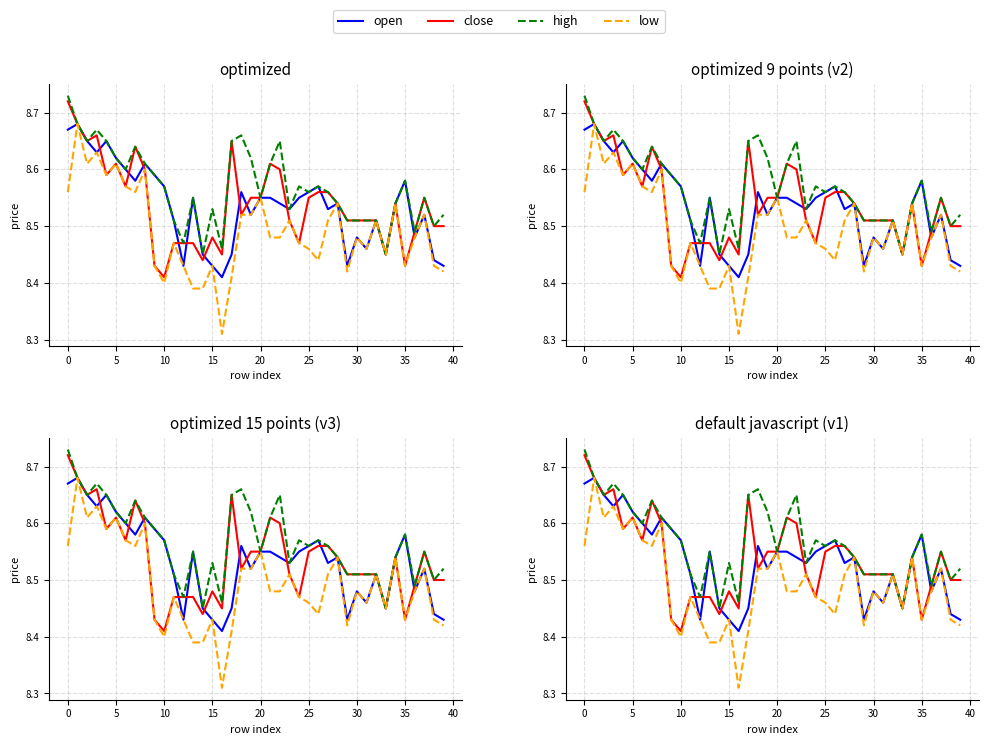

True or false: high and open cross at least once.

False